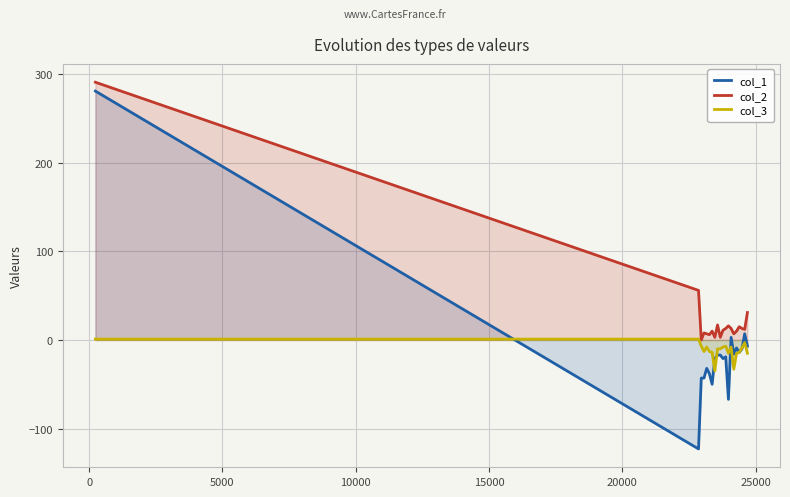

Which series has the widest spread of values?

col_1